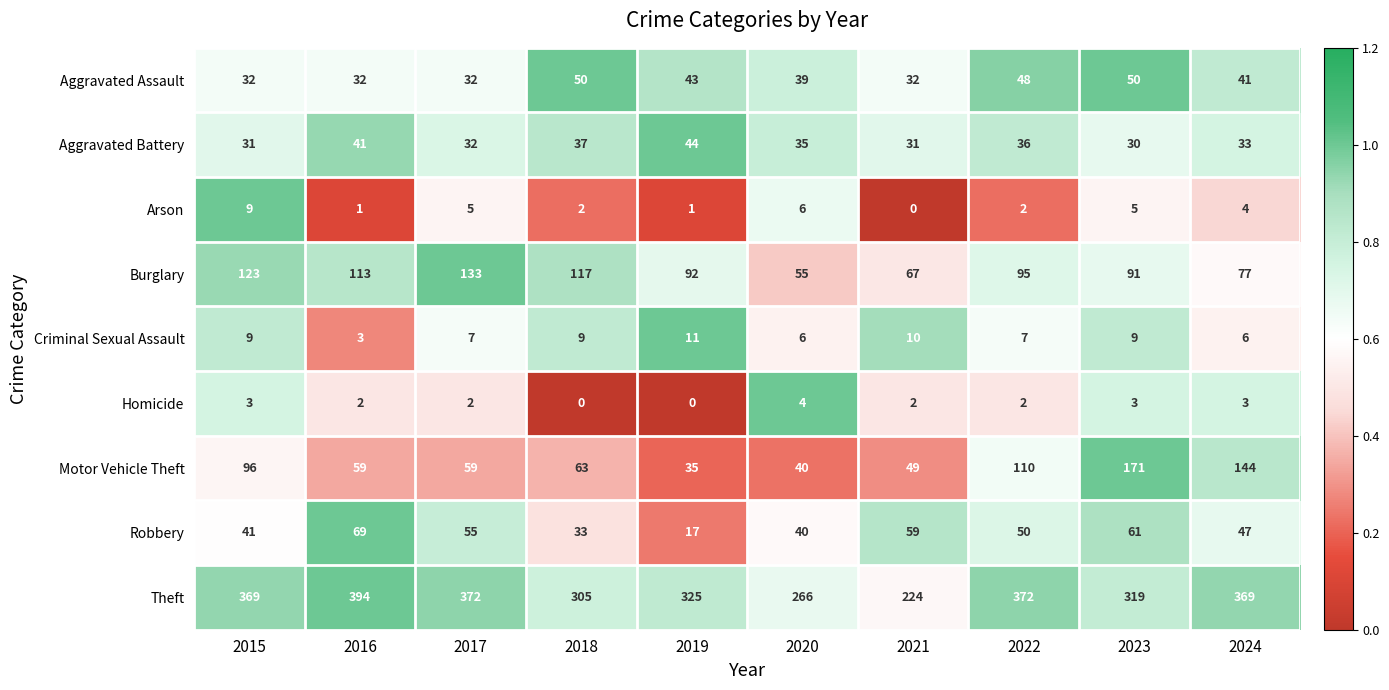

Which series has the largest total across all categories?

Theft